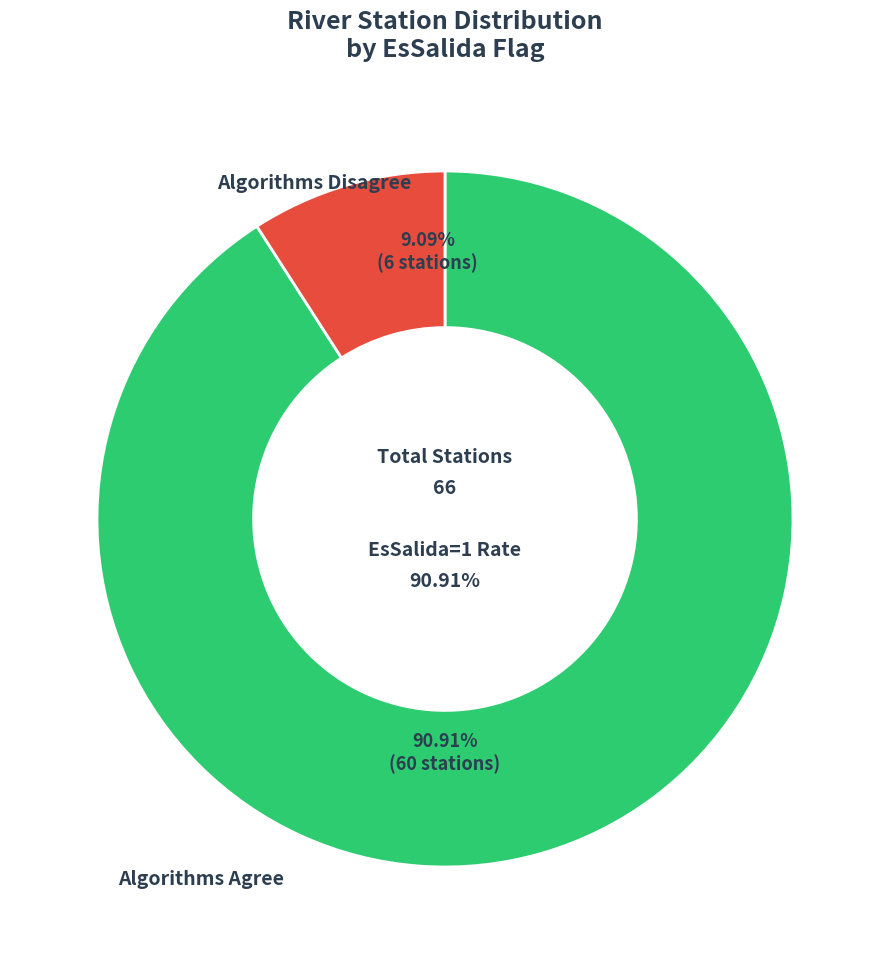

True or false: EsSalida=1 accounts for 91% of the total.

True